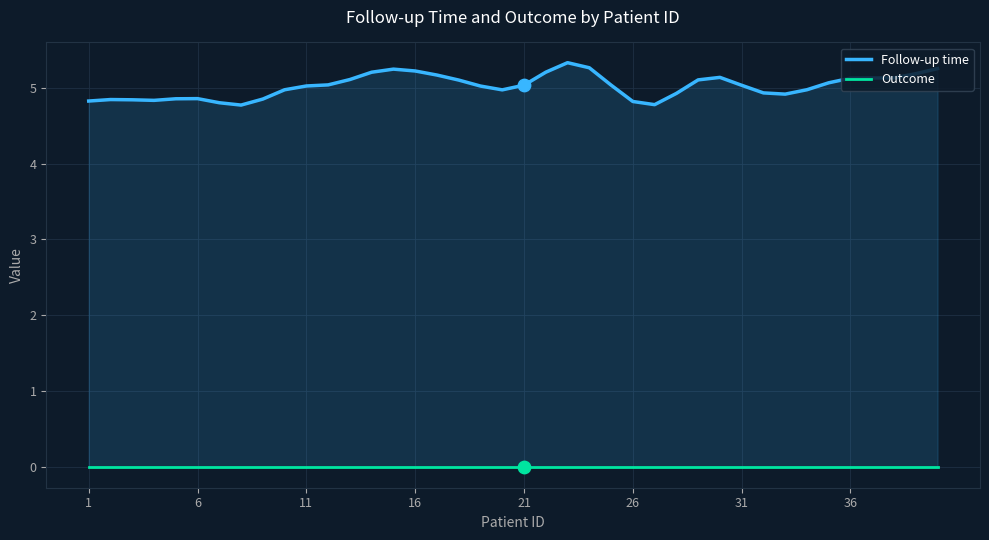

Which series contains the lowest Y value?

Outcome